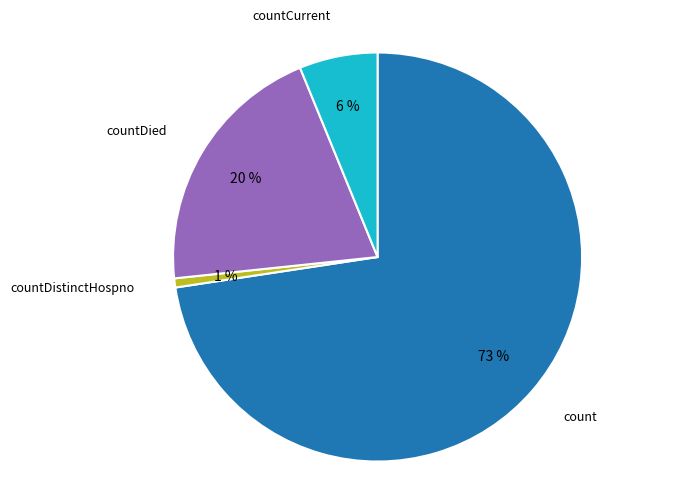

Does any single category account for the majority?

Yes